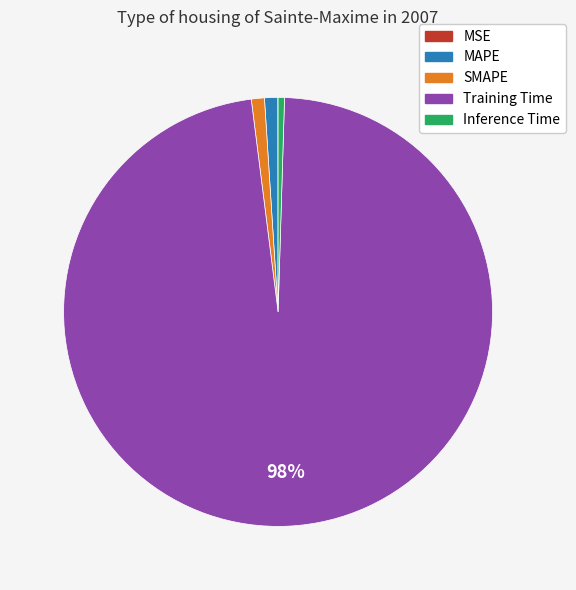

Which slice represents more than half of the pie?

Training Time